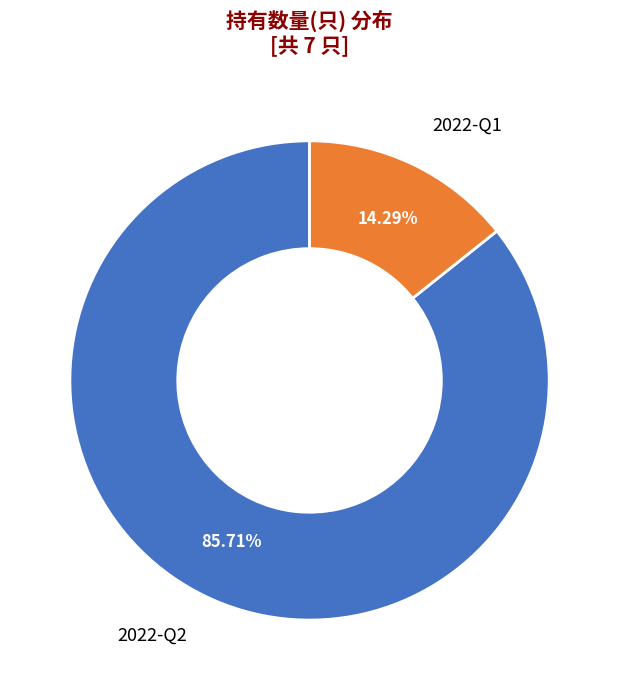

To the nearest percent, what is the difference between the largest and smallest slice percentages?

71%